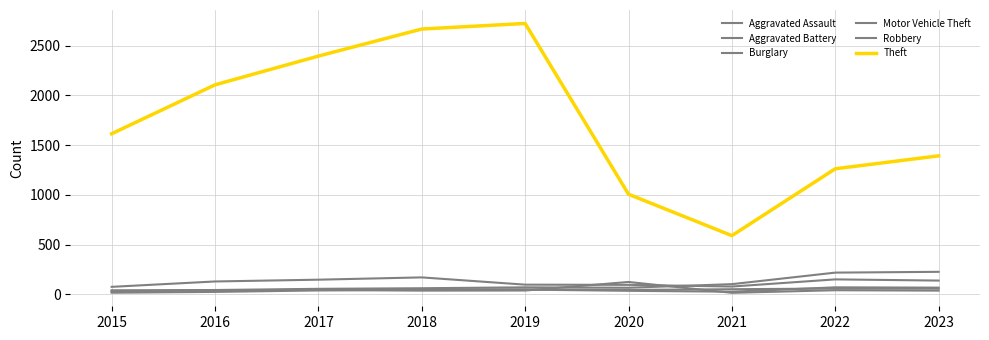

Does the chart have visible grid lines?

Yes